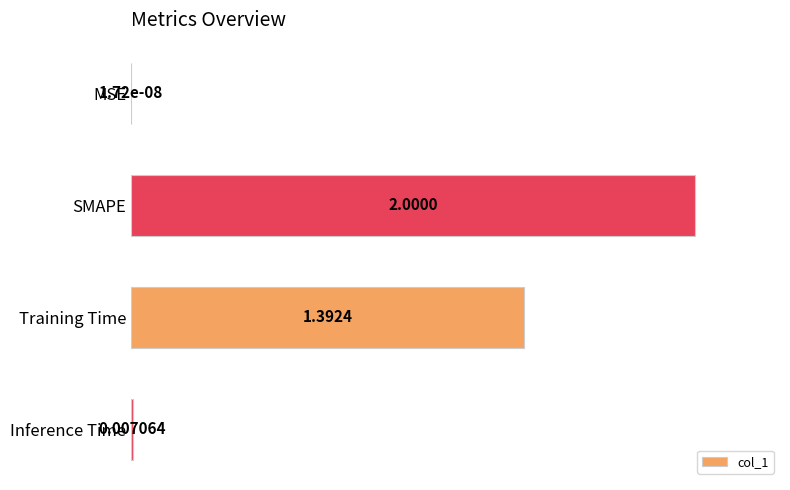

Which category has the highest value across all series?

SMAPE